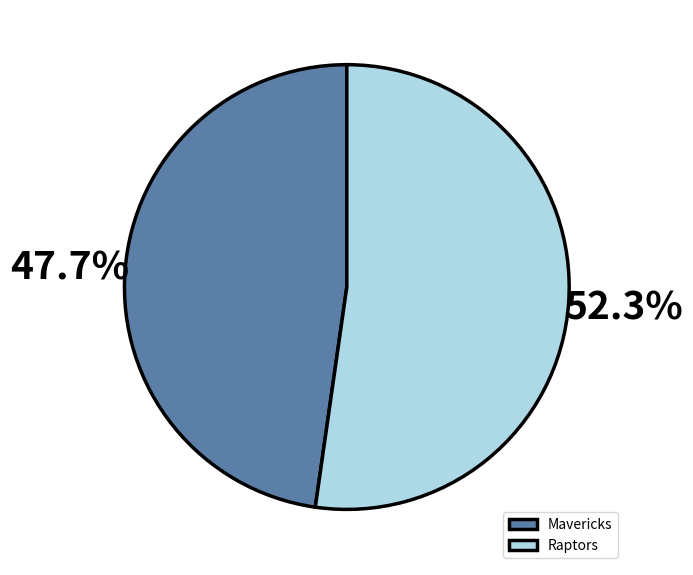

Which slice represents more than half of the pie?

Raptors